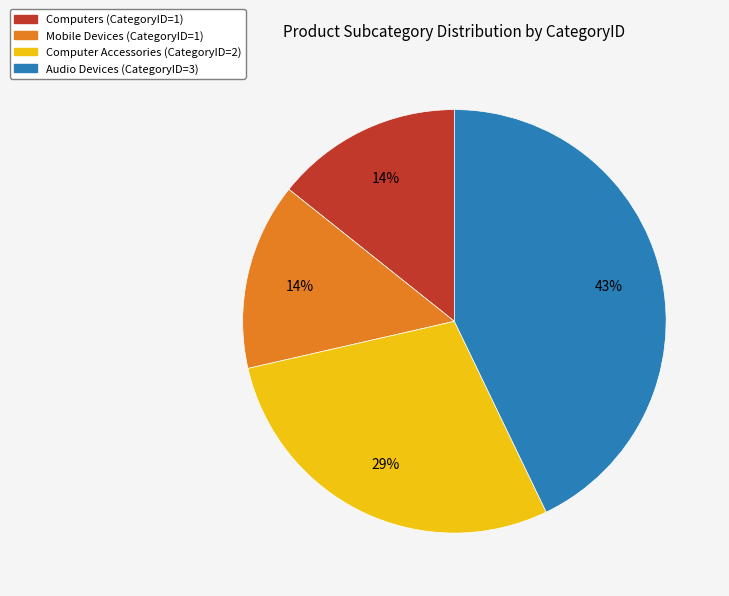

Is the sum of Audio Devices and Computer Accessories greater than half?

Yes